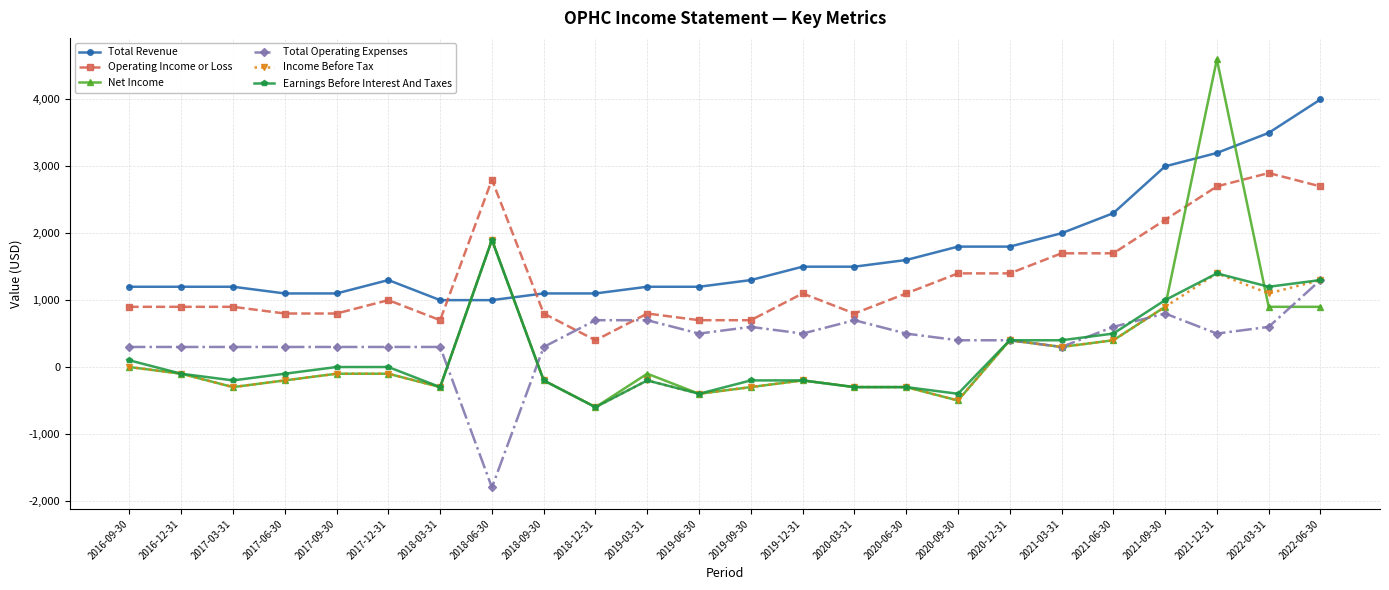

Which category has the highest value in the Income Before Tax series?

2018-06-30